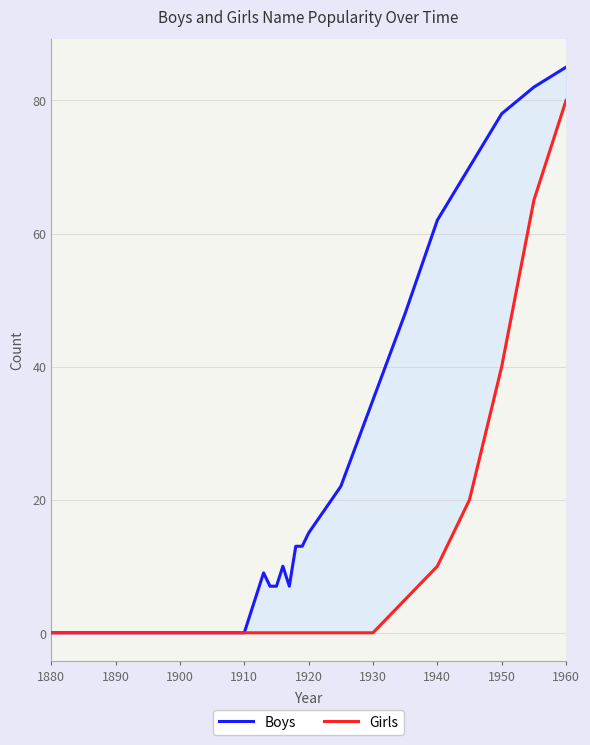

True or false: Girls has a value of 5 at 1940.

False